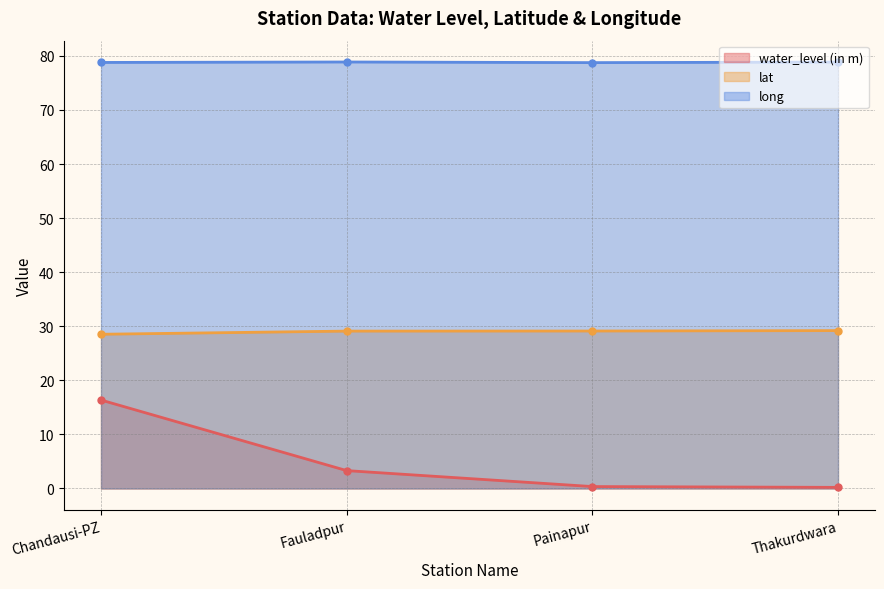

True or false: lat has more than 0 points higher than both neighbors.

False